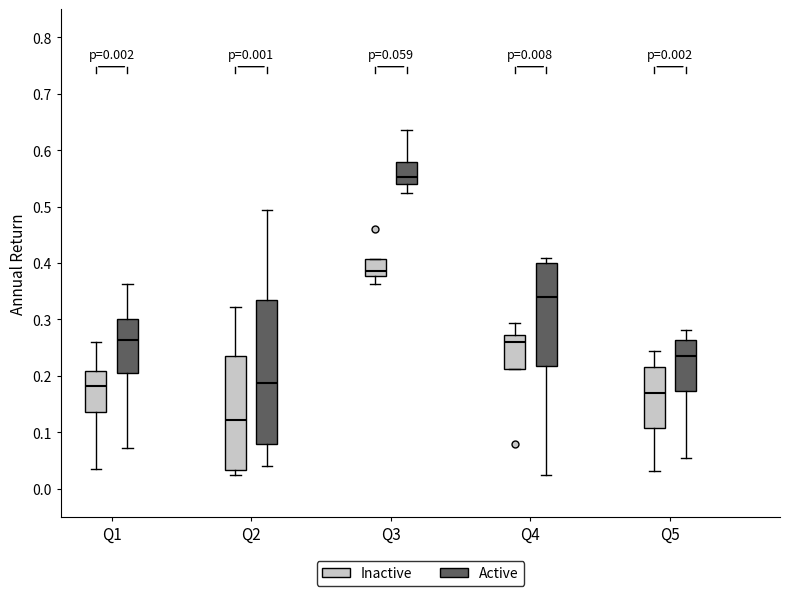

Which box has the lowest median line?

Q2 (Inactive)